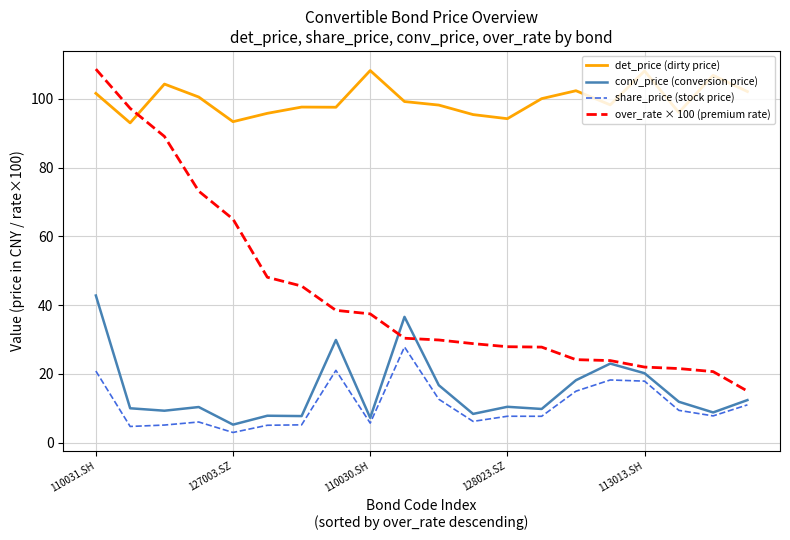

Which series has the largest range (max minus min)?

over_rate × 100 (premium rate)